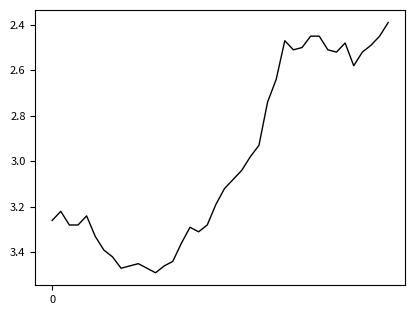

Count the number of data series in this chart.

1